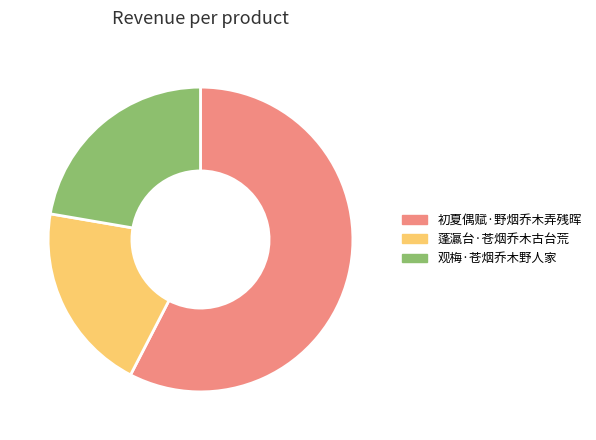

What is the ratio of the value at 观梅·苍烟乔木野人家 to the value at 初夏偶赋·野烟乔木弄残晖?

0.4